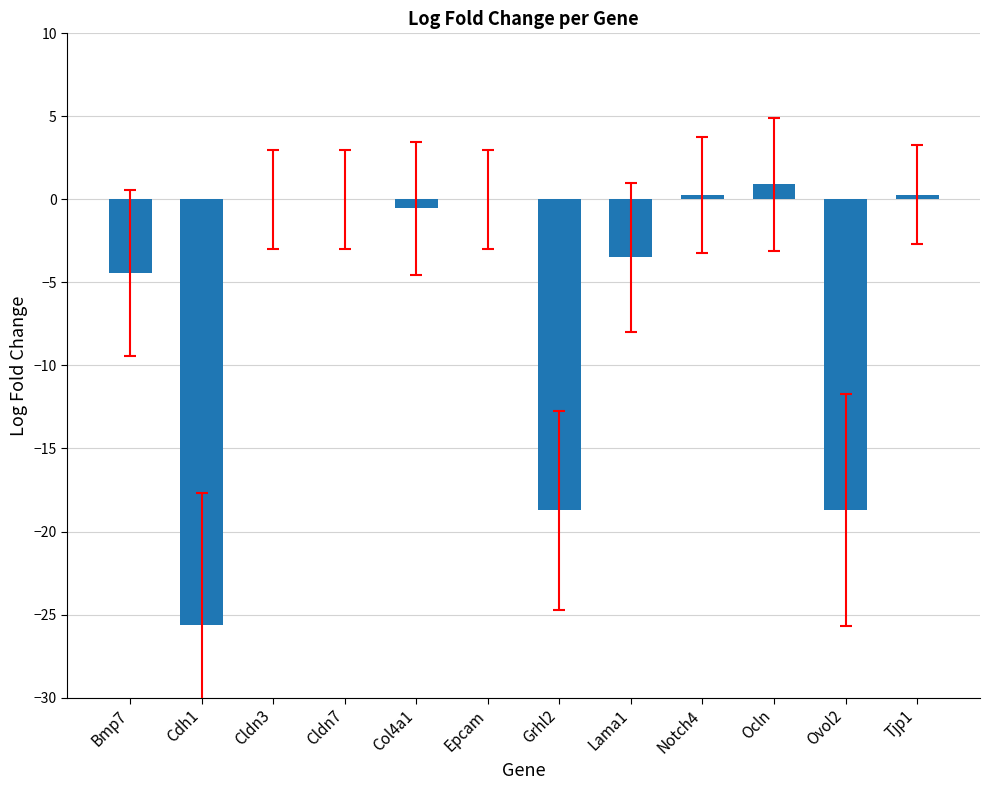

Reading left to right, what are all the values shown in this chart?

Bmp7=-4.5	Cdh1=-25.7	Cldn3=0.0	Cldn7=0.0	Col4a1=-0.5	Epcam=0.0	Grhl2=-18.7	Lama1=-3.5	Notch4=0.3	Ocln=0.9	Ovol2=-18.7	Tjp1=0.3